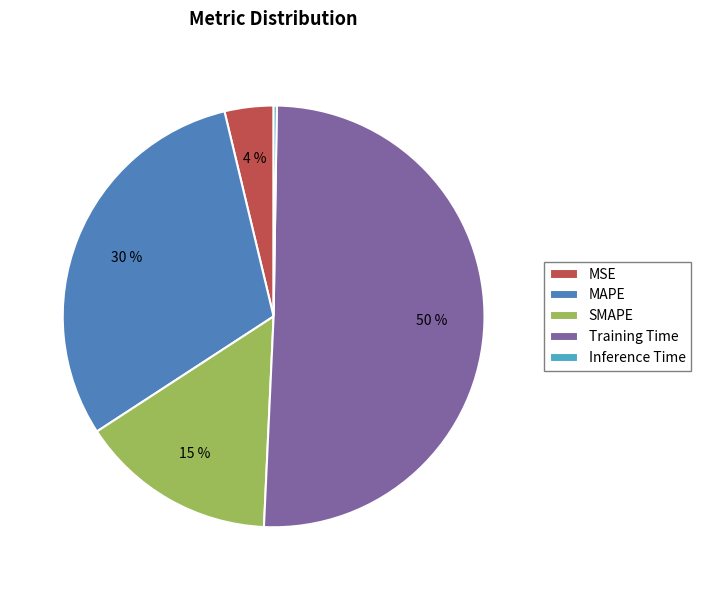

To the nearest percent, what is the average slice percentage?

20%